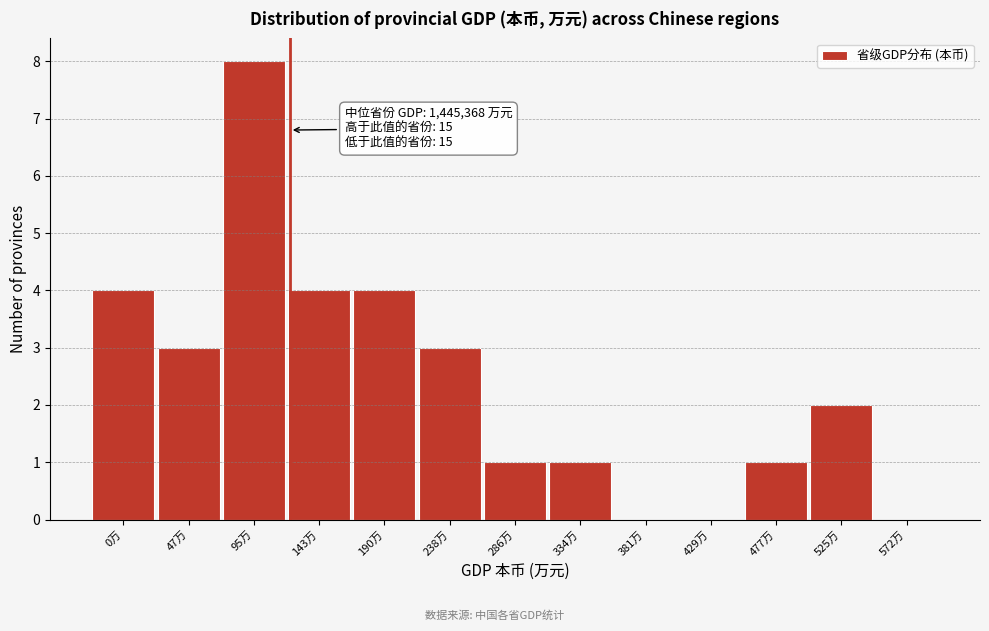

Reading left to right, what are all the values shown in this chart?

0万=4	47万=3	95万=8	143万=4	190万=4	238万=3	286万=1	334万=1	381万=0	429万=0	477万=1	525万=2	572万=0